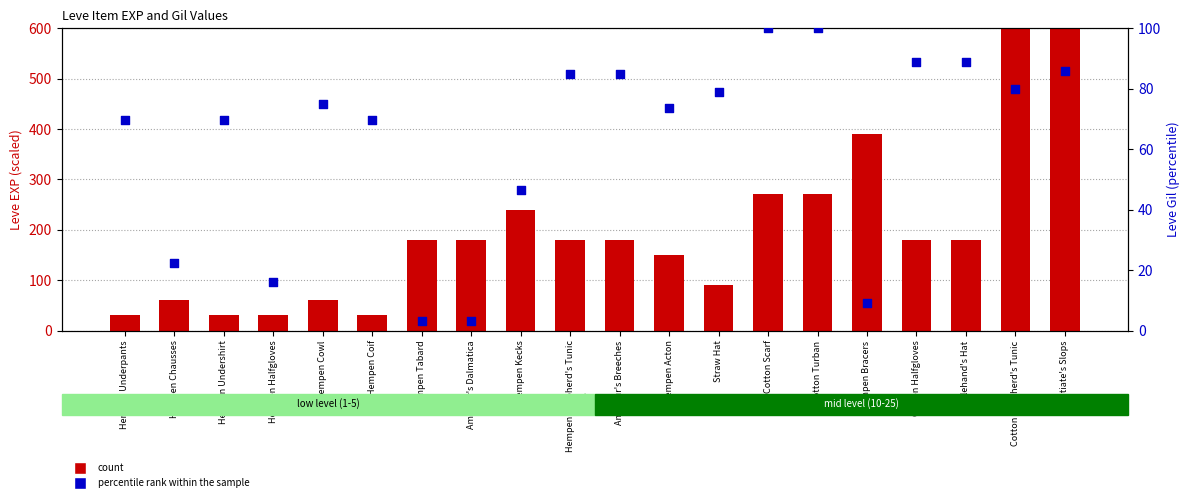

At how many categories does at least one series exceed 510?

2